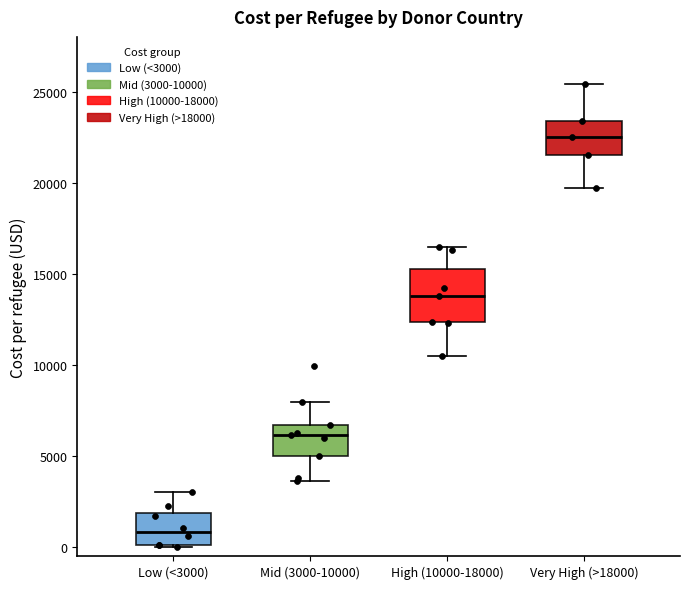

Reading left to right, transcribe this box plot: for each box, give where its median line is, the range the box spans, and where its two whiskers end, as read against the y-axis. The values are not printed on the chart, so give them approximately, as read against the axis.

Low (<3000): median 1000, box 0 to 2000, whiskers 0 to 3000
Mid (3000-10000): median 6000, box 5000 to 6500, whiskers 3500 to 8000
High (10000-18000): median 14000, box 12500 to 15000, whiskers 10500 to 16500
Very High (>18000): median 22500, box 21500 to 23500, whiskers 19500 to 25500